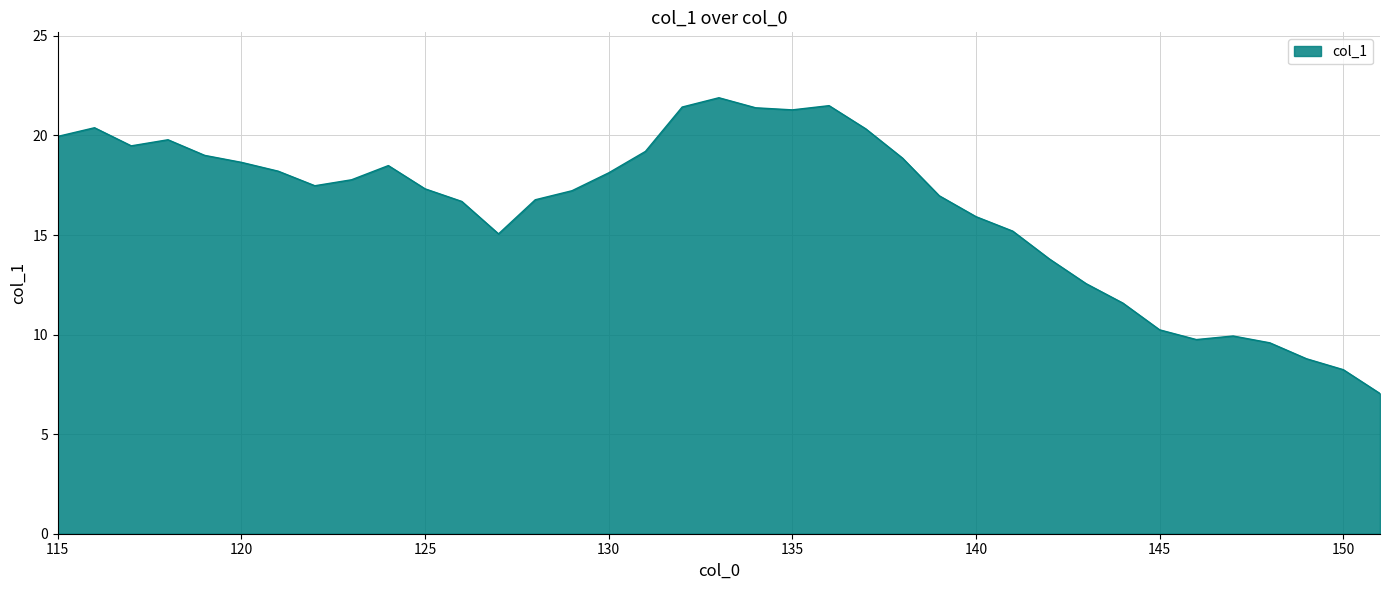

How many distinct data groups are displayed?

1